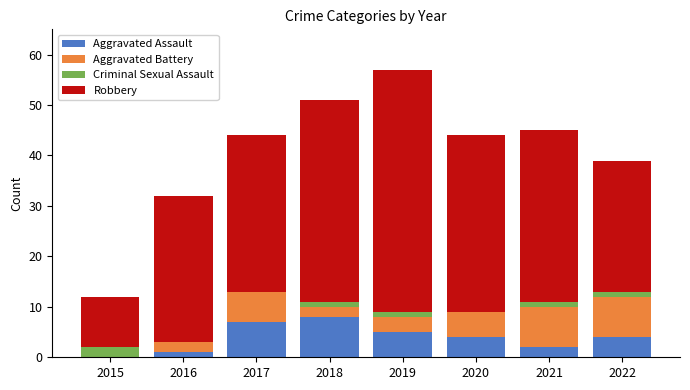

What is the maximum value for Aggravated Assault?

8